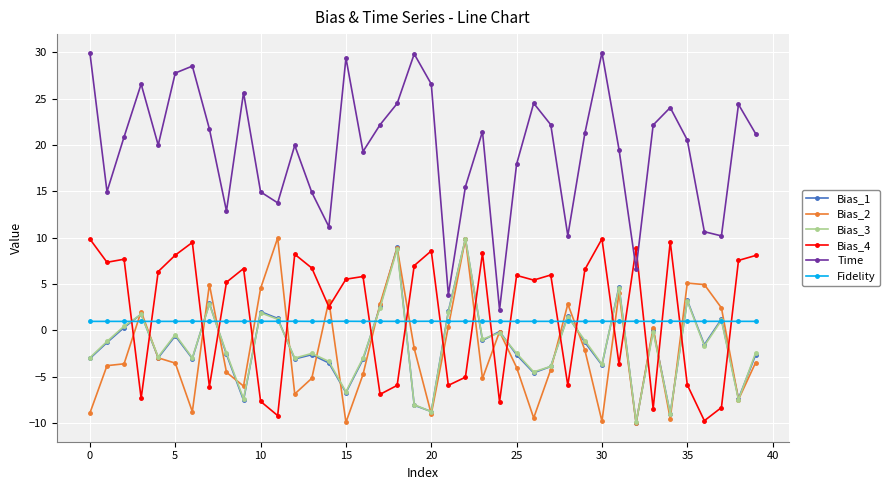

True or false: Bias_1 and Time cross at least once.

False